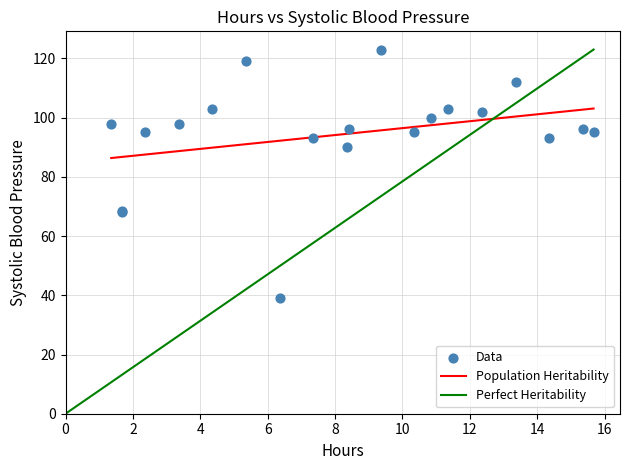

What Y value in the scatter plot is closest to 81?

90.0